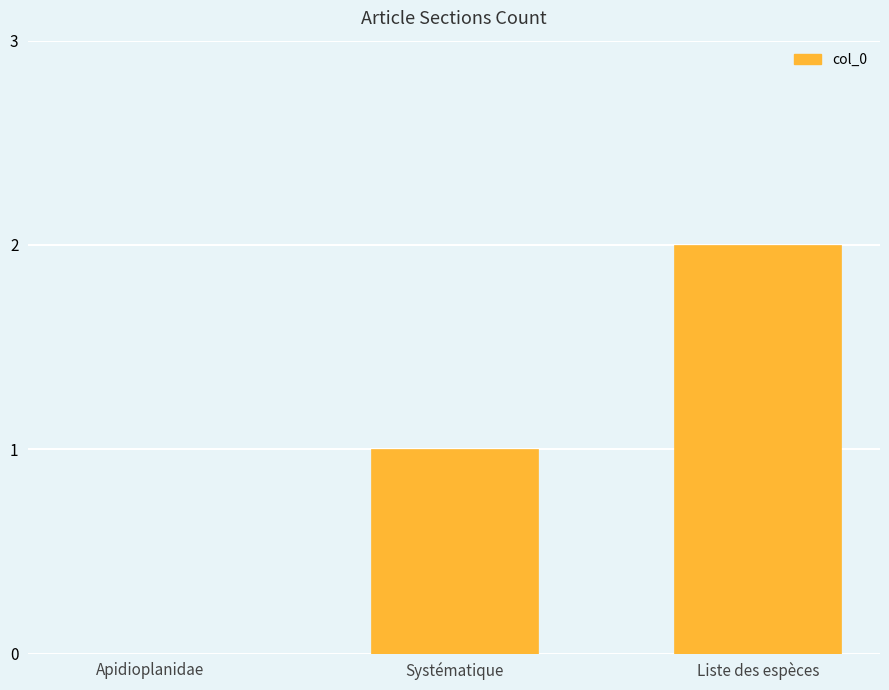

Which has a higher value, Systématique or Apidioplanidae?

Systématique